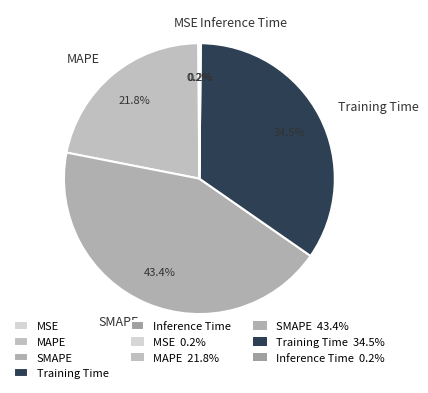

What percentage is NOT represented by MAPE?

78.2%